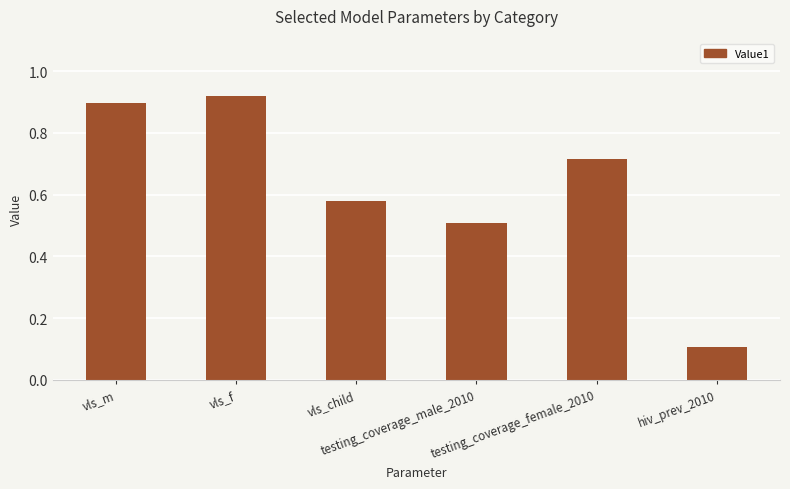

What is the sum of all values?

3.7